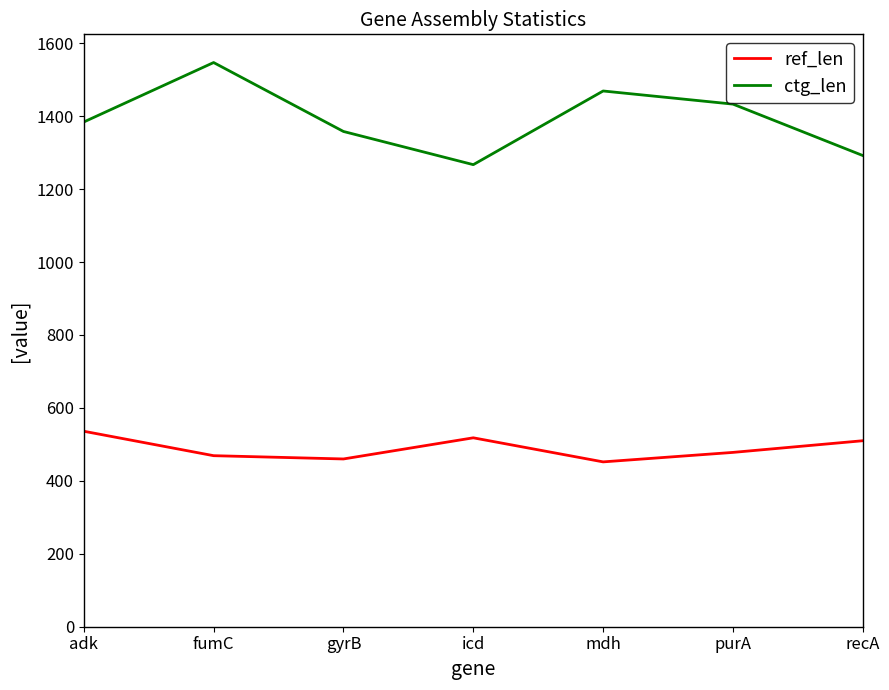

Which label corresponds to the largest value in the chart?

fumC